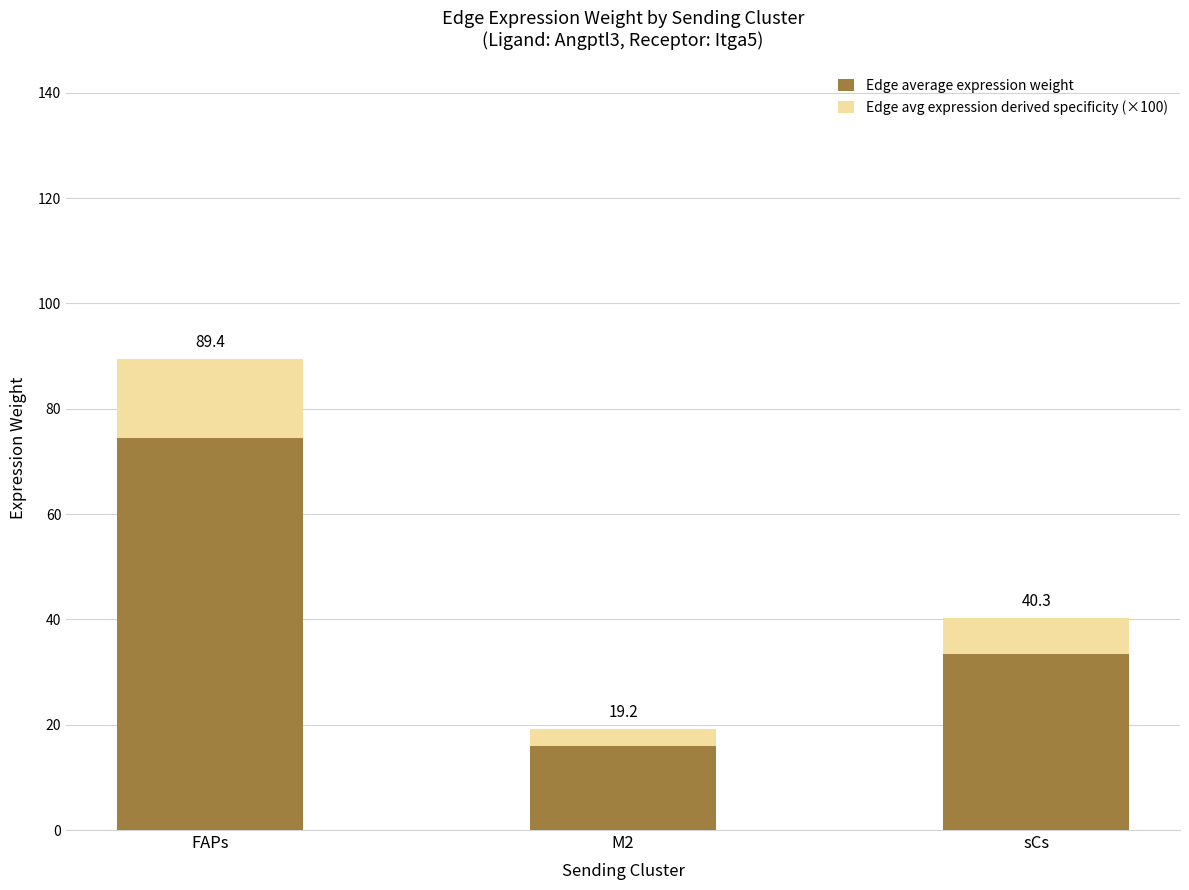

How many bars are there in total?

3